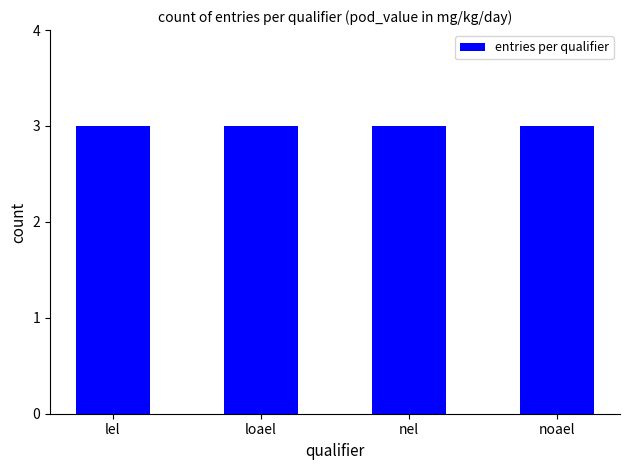

Approximately how many times larger is the value at noael compared to lel?

1.0